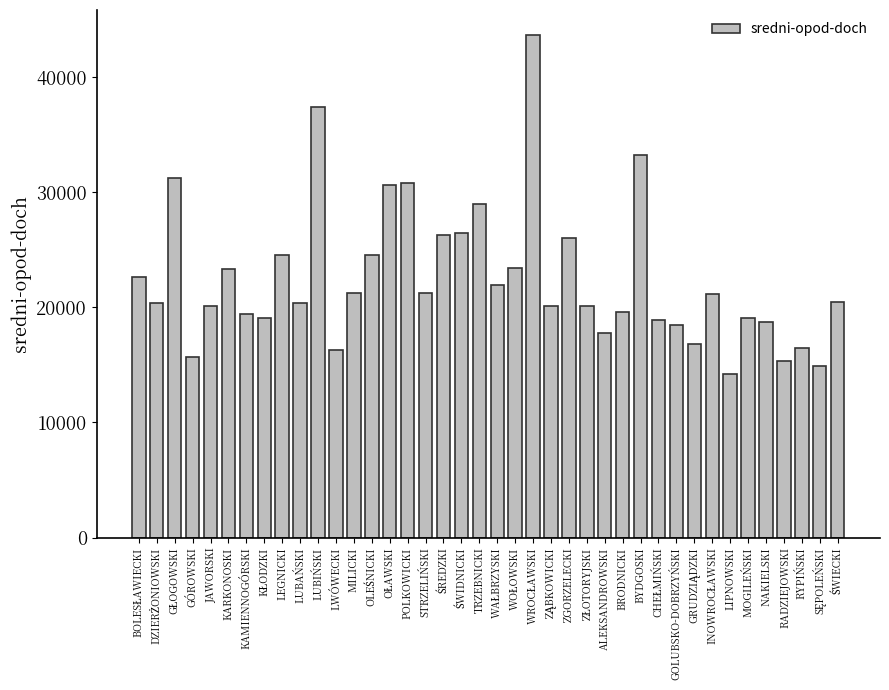

What is the sum of the values at TRZEBNICKI and ALEKSANDROWSKI?

46692.9